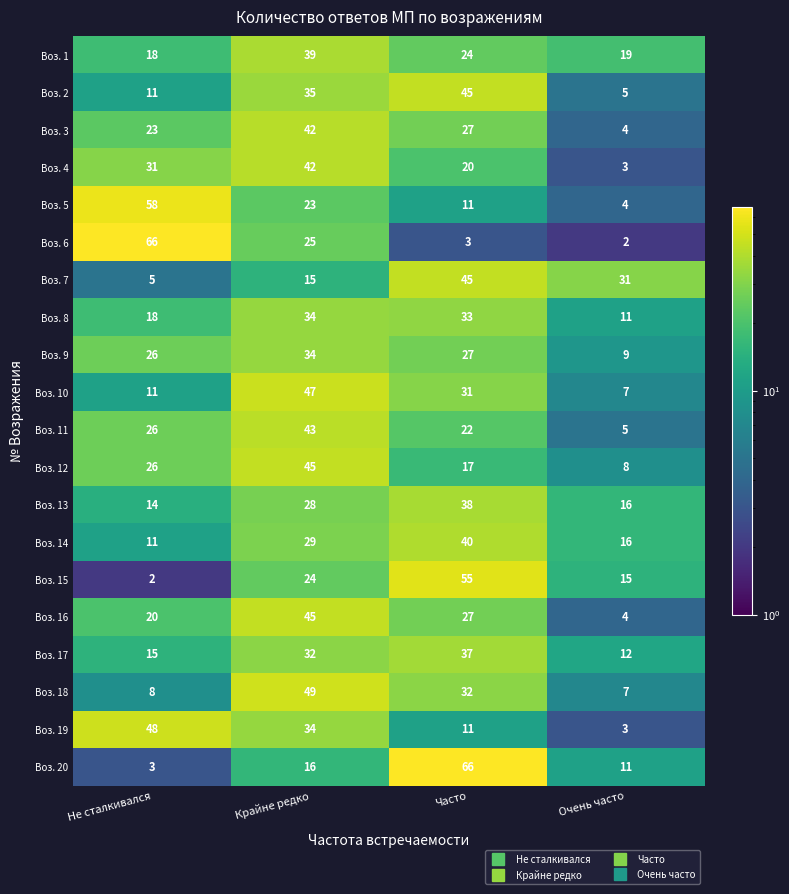

At which category is the sum across all series the highest?

Крайне редко